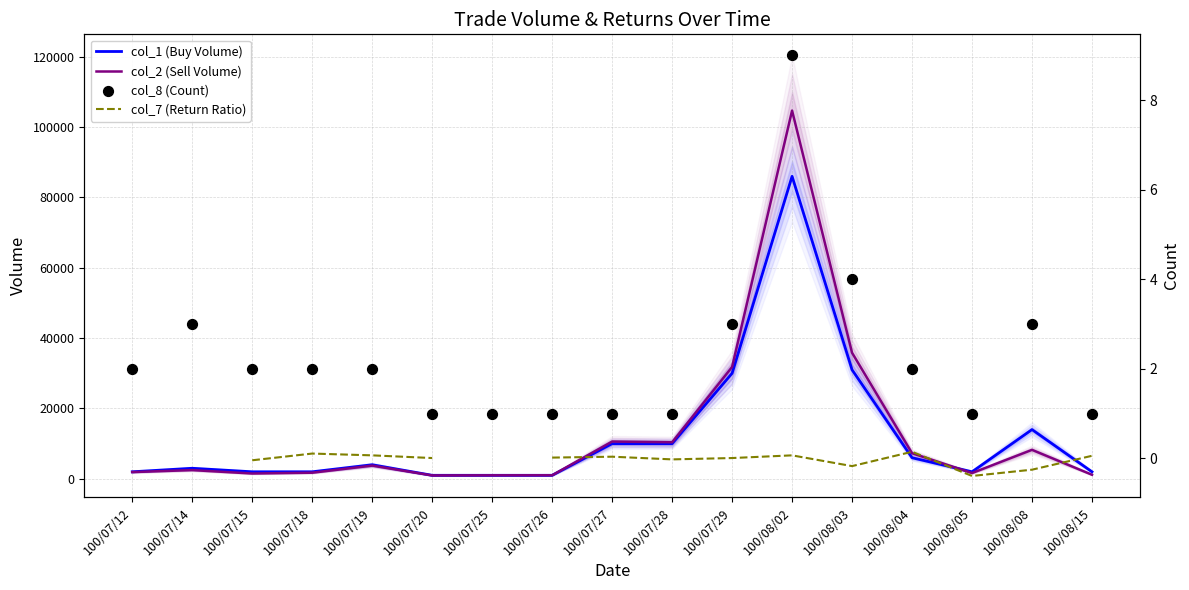

Which series contains the lowest Y value?

col_7 (Return Ratio)